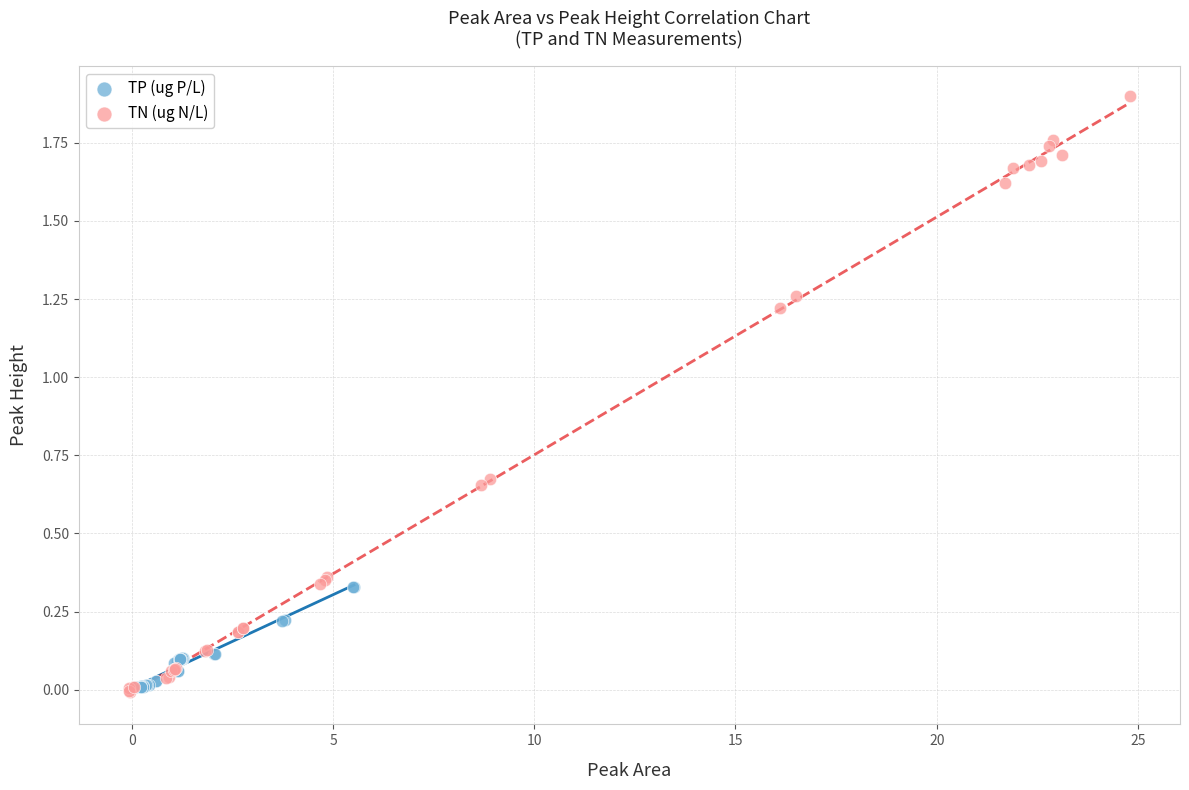

What are all the series names shown in the legend?

TP (ug P/L), TN (ug N/L)